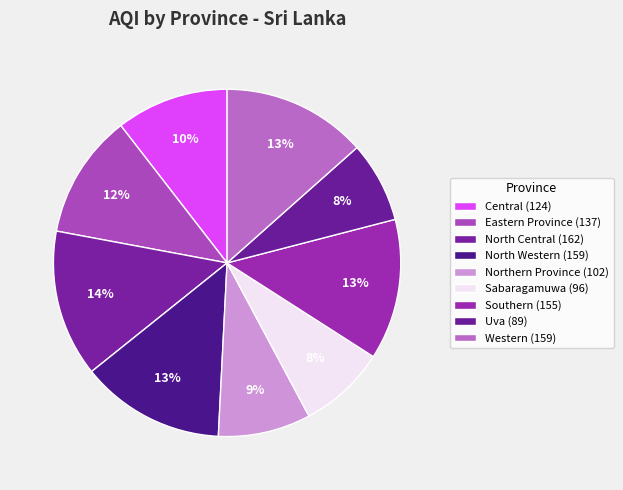

Is there any slice that represents more than half of the pie?

No